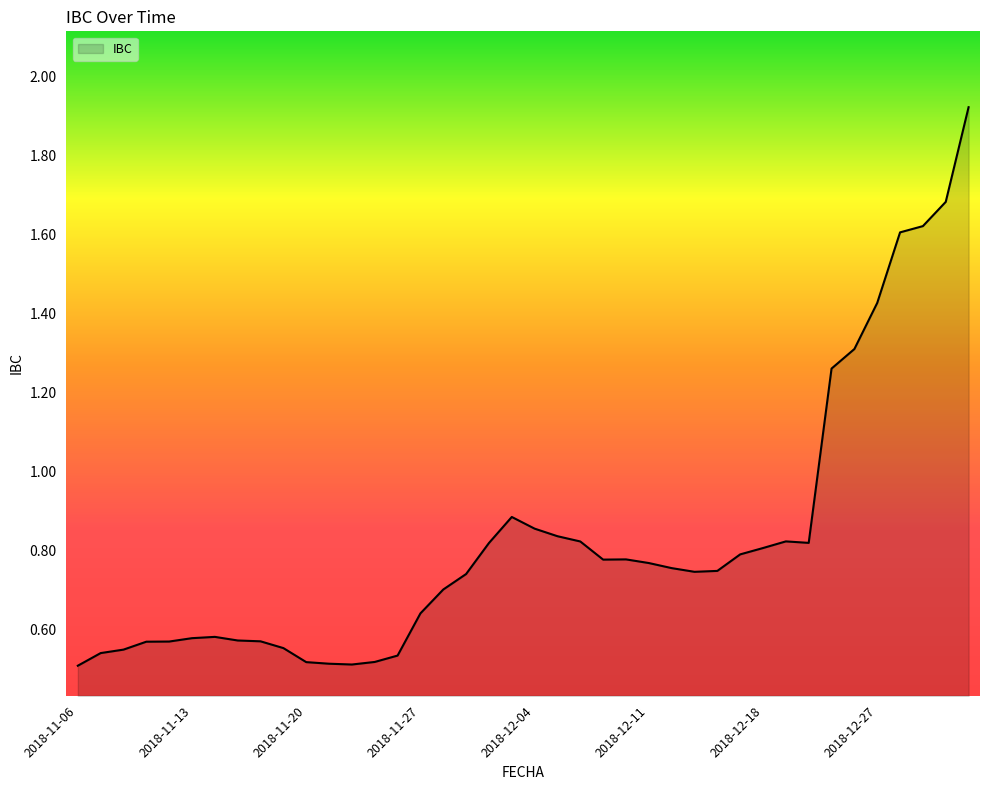

The chart shows a value of 0.8 at 2018-12-18. True or false?

True